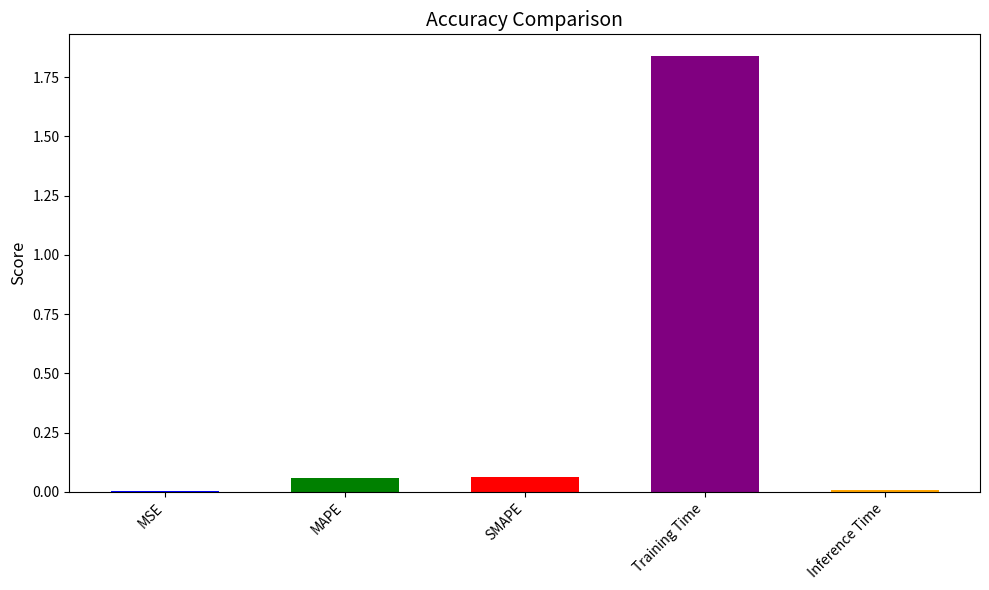

Which label corresponds to the largest value in the chart?

Training Time